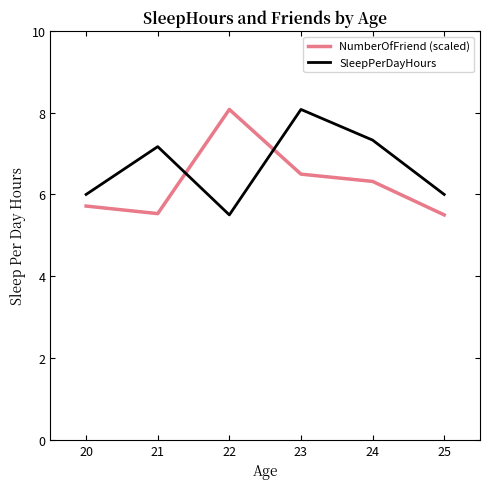

What is the difference between the NumberOfFriend (scaled) values at 24 and 21?

0.8